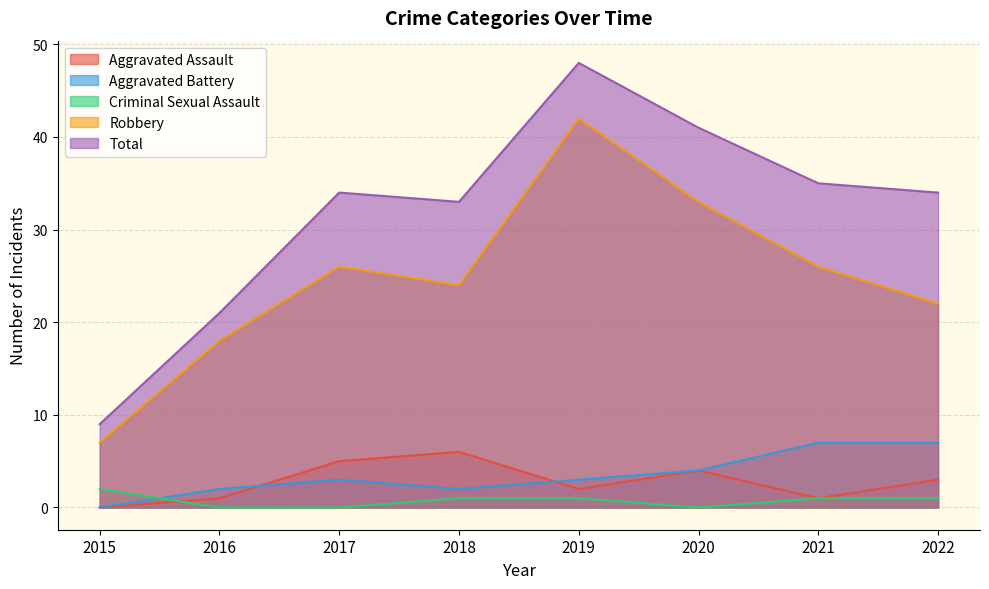

Which series has the largest total across all categories?

Total